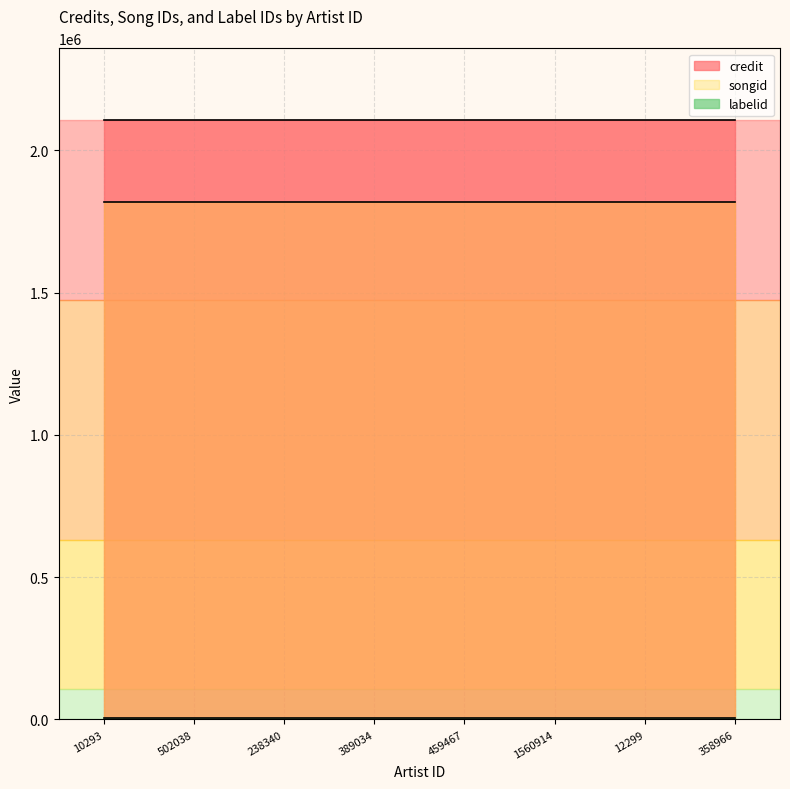

What is the value of the labelid point at the 2nd from the left?

5456